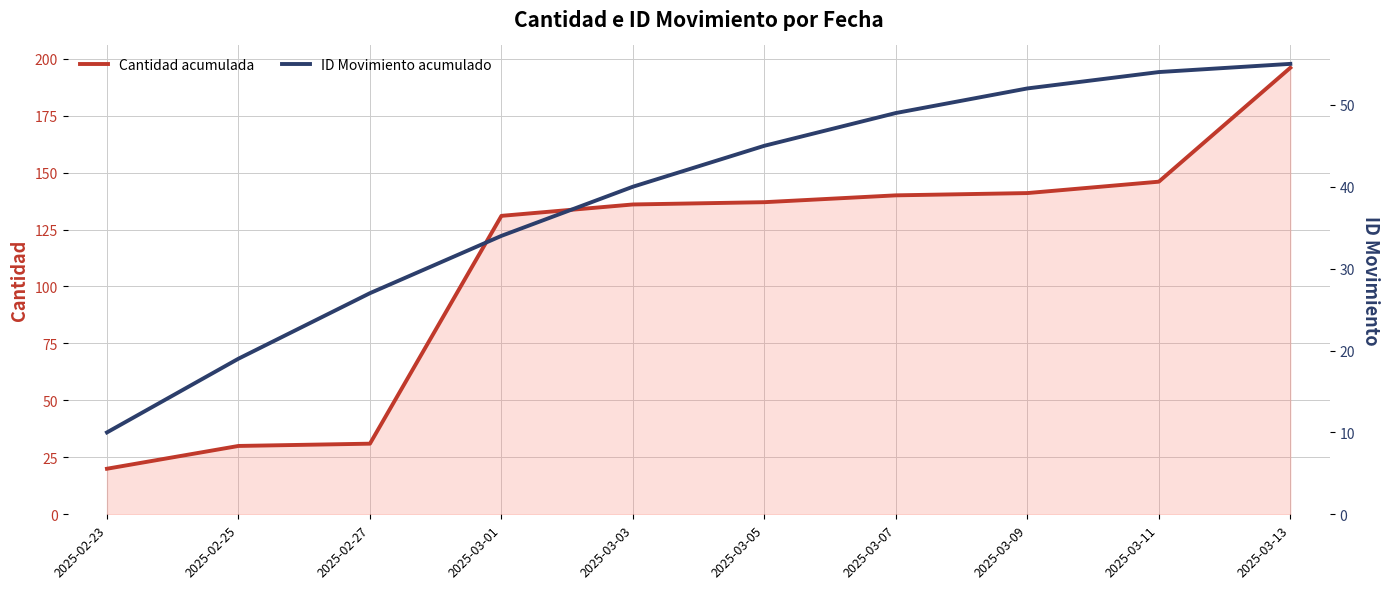

Does the chart display data point markers on the line(s)?

No